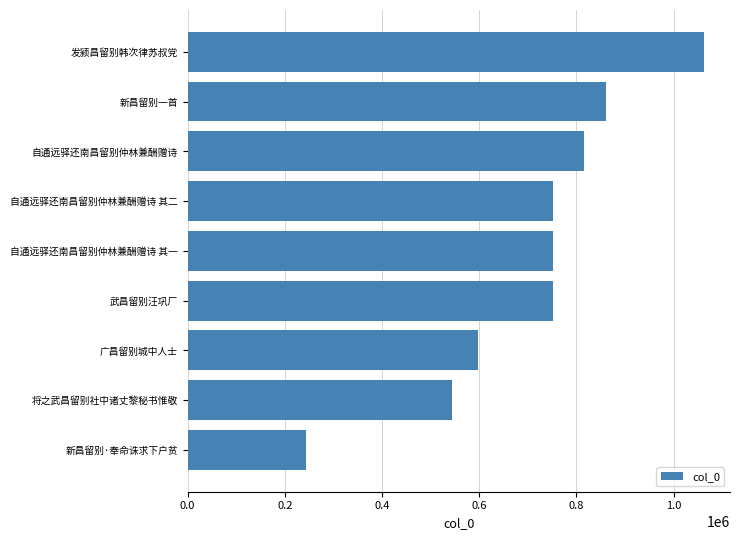

How many bars are there in total?

9